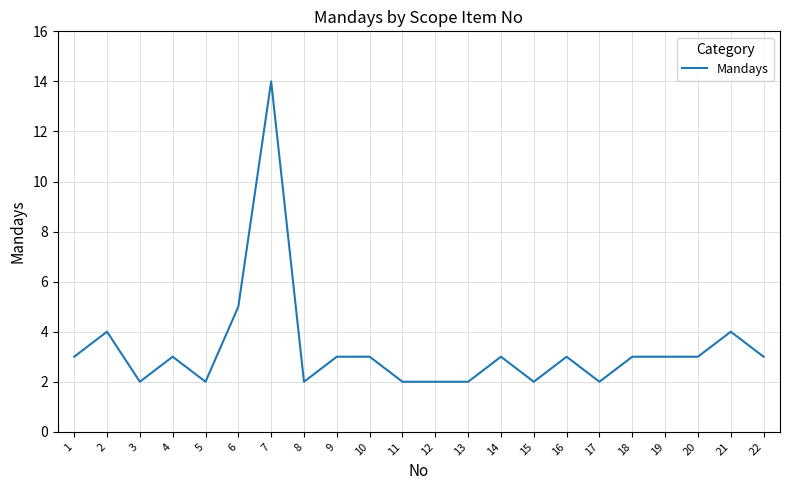

Does the chart have visible grid lines?

Yes